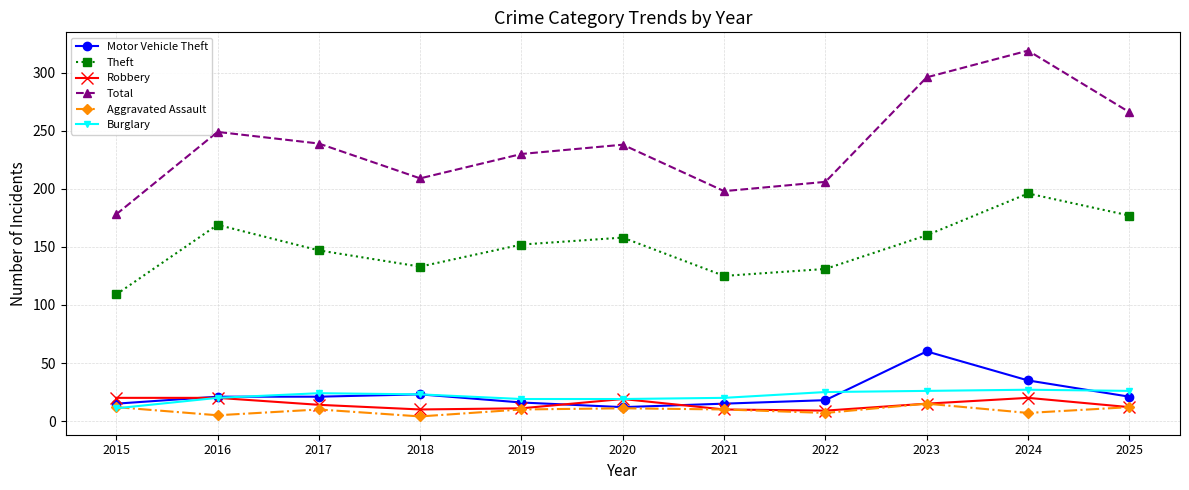

True or false: Total and Motor Vehicle Theft intersect in this chart.

False